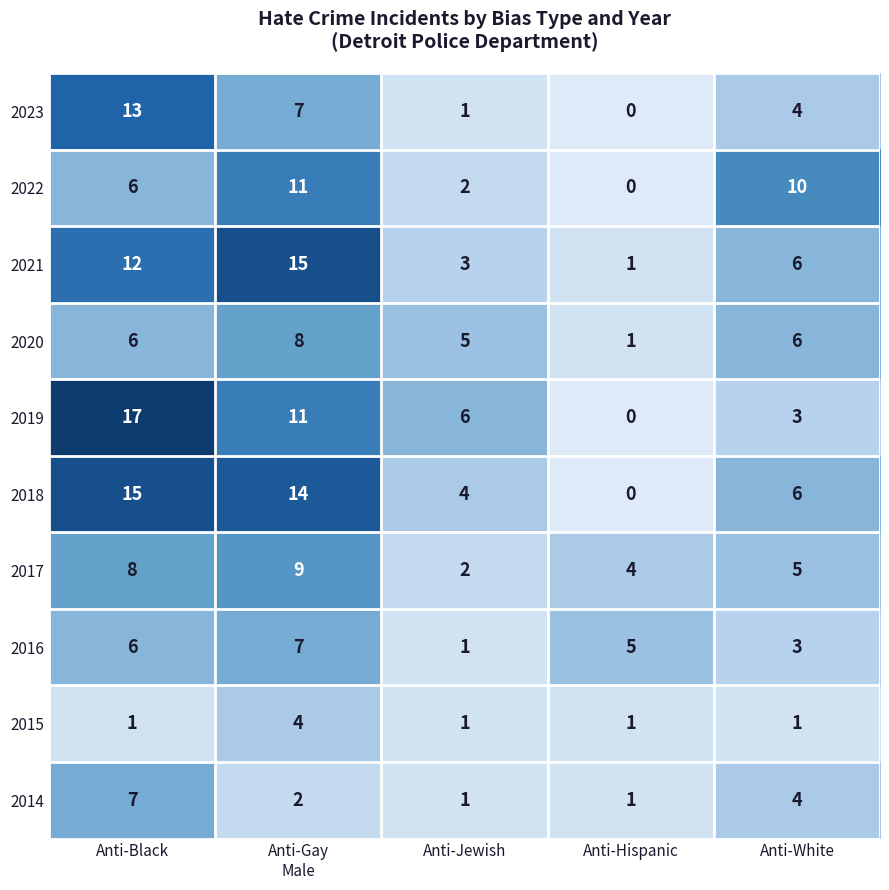

How many categories are shown in the chart?

5